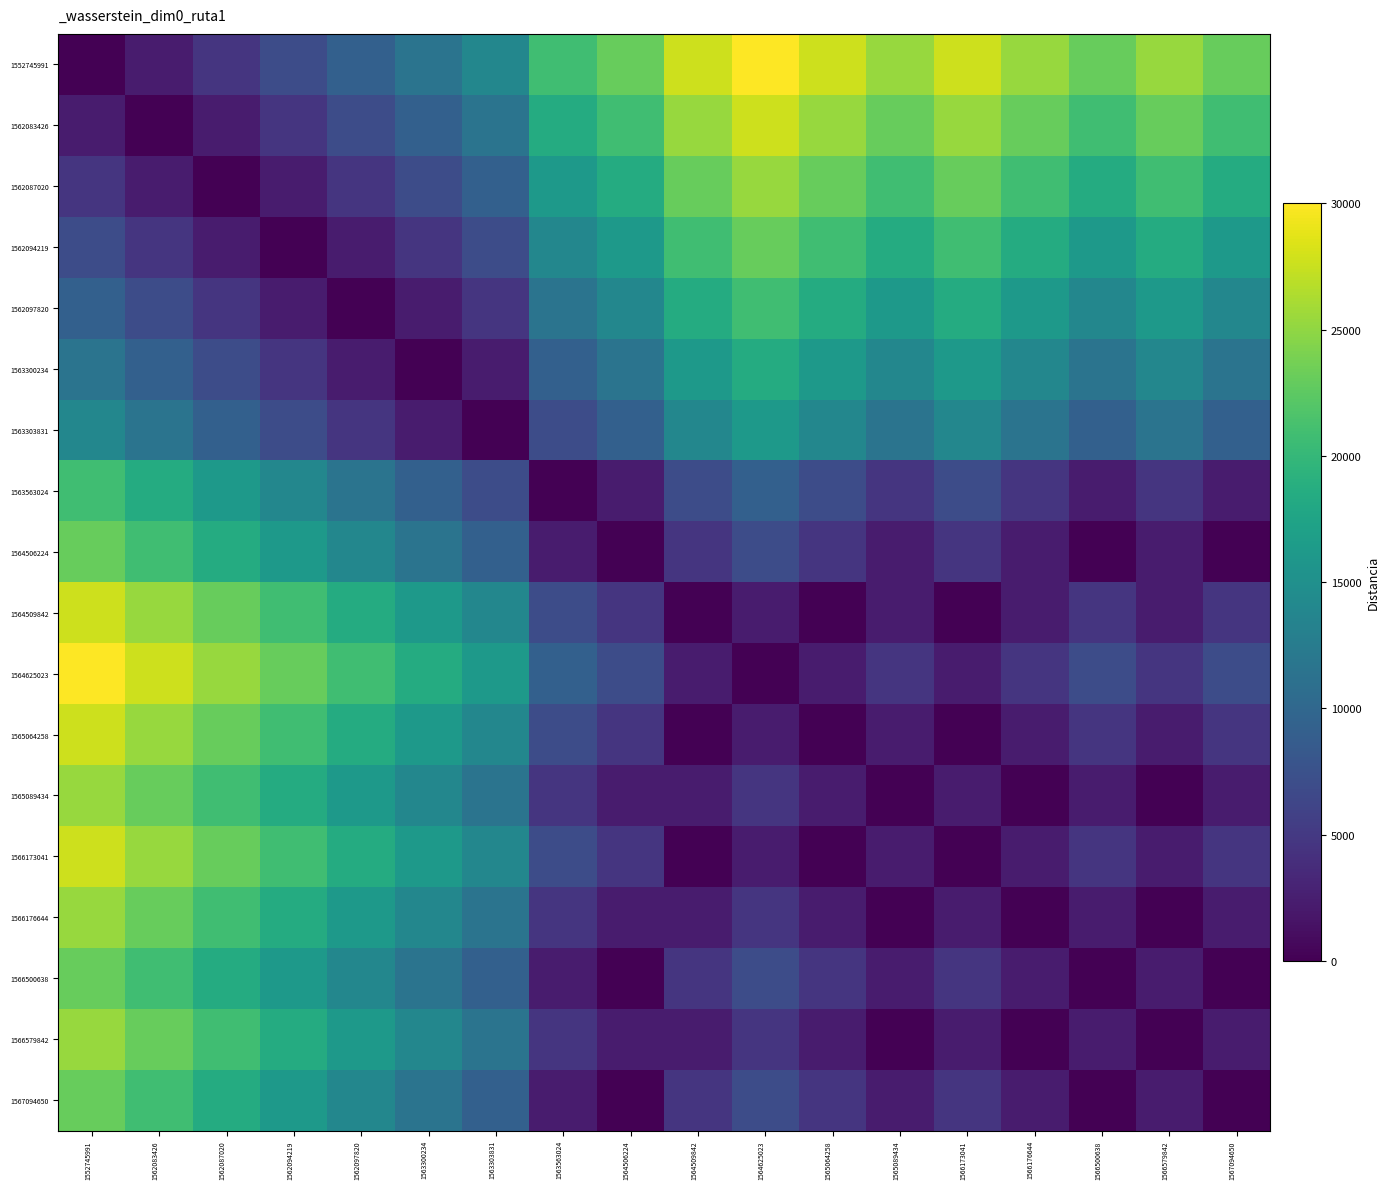

List the series in order of their peak value, highest first.

1552745991, 1564625023, 1562083426, 1564509842, 1565064258, 1566173041, 1562087020, 1565089434, 1566176644, 1566579842, 1562094219, 1564506224, 1566500638, 1567094650, 1562097820, 1563563024, 1563300234, 1563303831